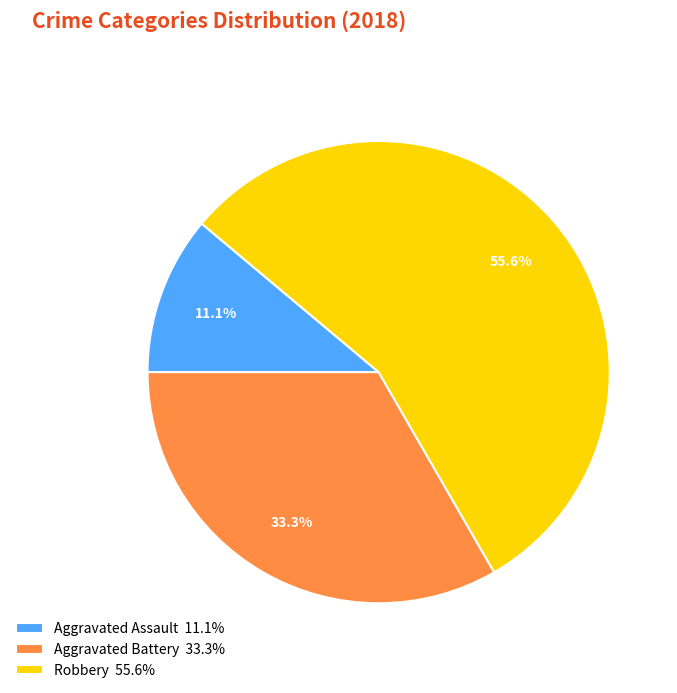

What is the ratio of the value at Aggravated Battery 33.3% to the value at Robbery 55.6%?

0.6